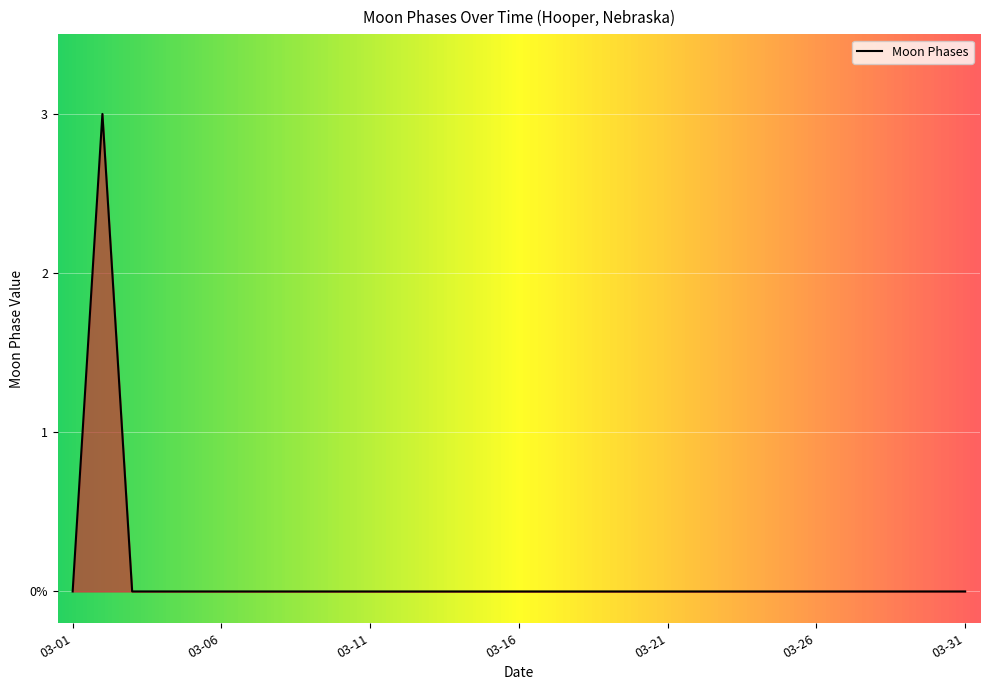

Does the chart have visible grid lines?

Yes